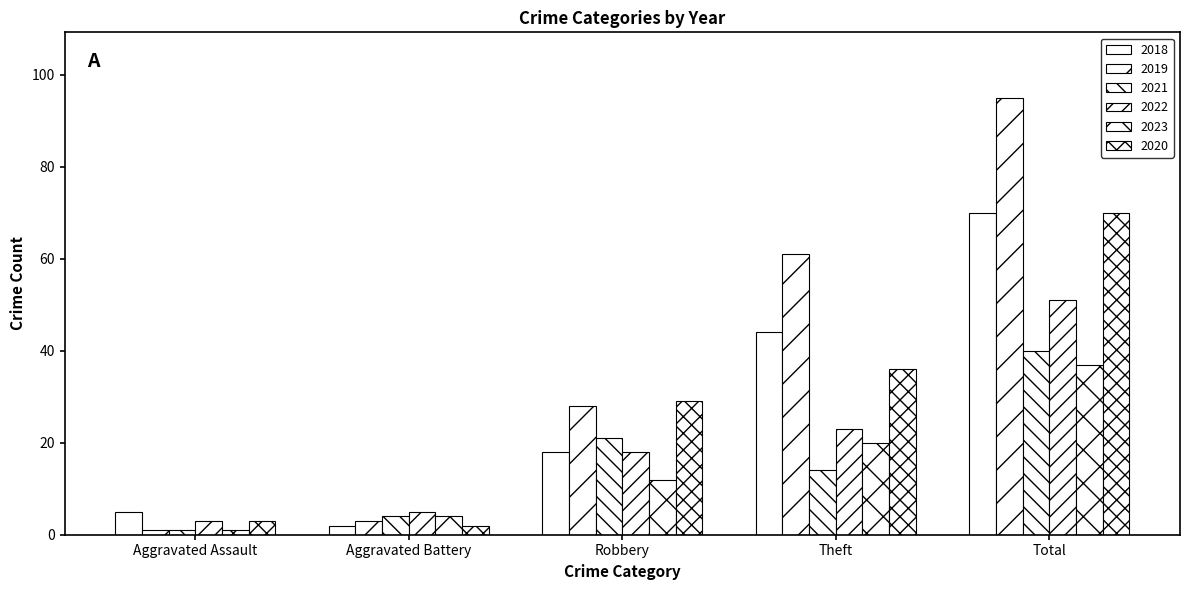

How many categories are shown in the chart?

5